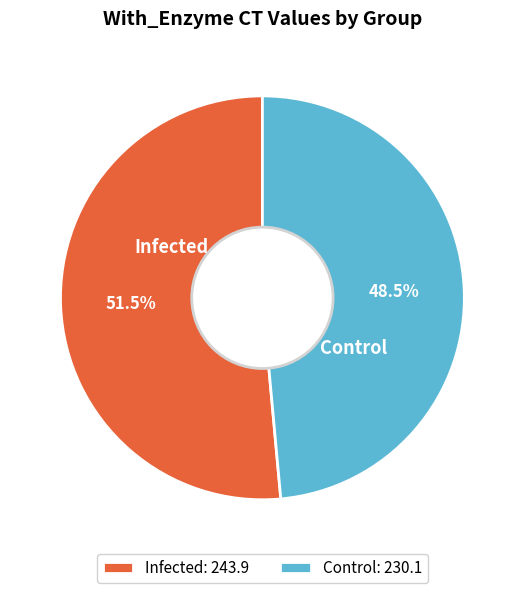

Is there a majority slice in this chart?

Yes